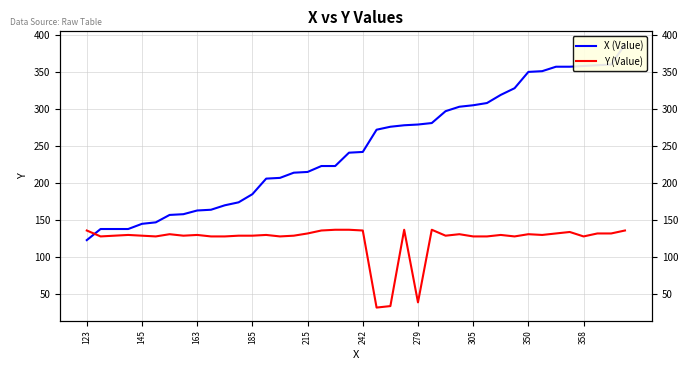

In Y (Value), how many points are higher than both neighbors (excluding endpoints)?

10